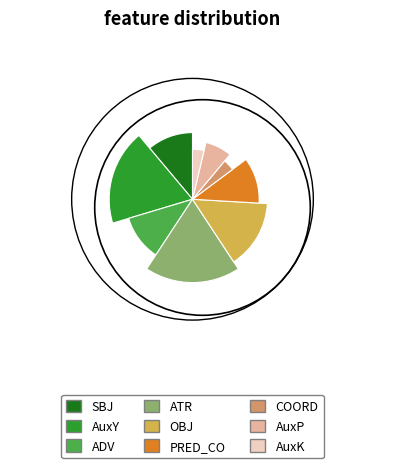

The AuxP slice represents 7% of the pie. True or false?

True